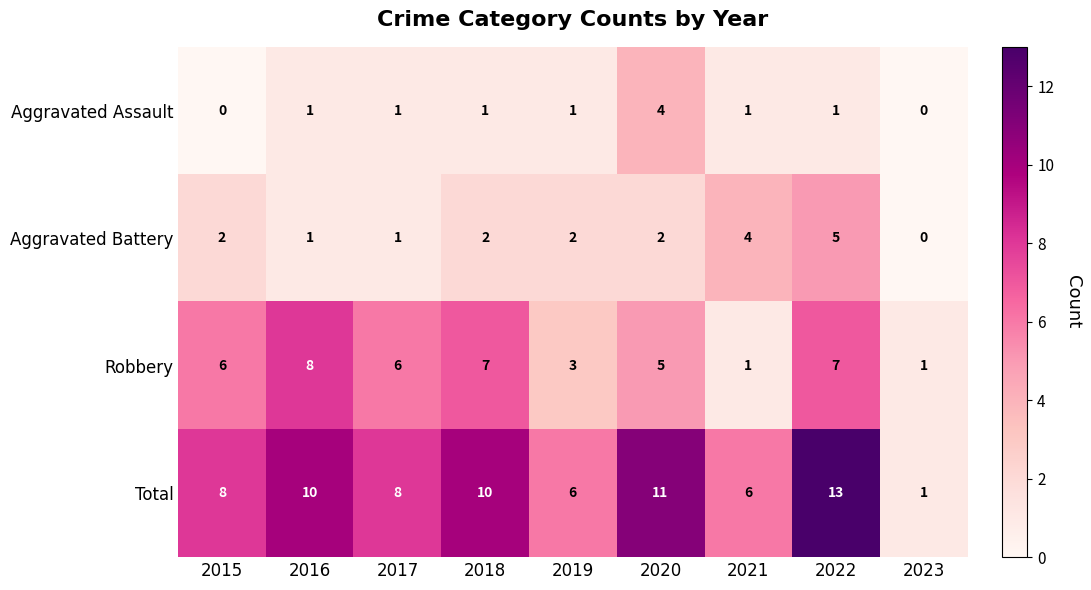

What is the total value across all series at 2015?

16